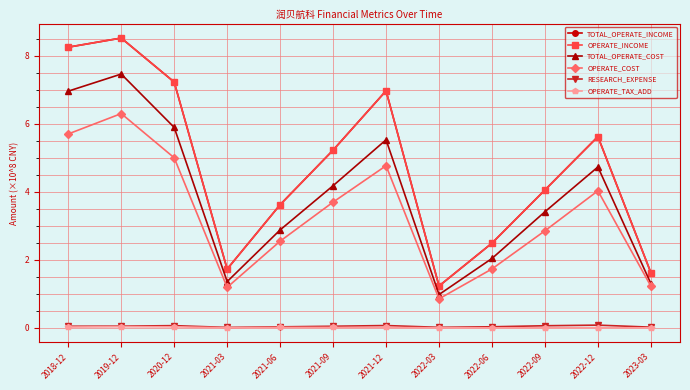

Reading right to left, what are all the values shown in this chart?

TOTAL_OPERATE_INCOME: 1.6	5.6	4.1	2.5	1.2	7.0	5.2	3.6	1.7	7.2	8.5	8.2
OPERATE_INCOME: 1.6	5.6	4.1	2.5	1.2	7.0	5.2	3.6	1.7	7.2	8.5	8.2
TOTAL_OPERATE_COST: 1.3	4.7	3.4	2.0	1.0	5.5	4.2	2.9	1.4	5.9	7.5	7.0
OPERATE_COST: 1.2	4.0	2.9	1.7	0.9	4.8	3.7	2.5	1.2	5.0	6.3	5.7
RESEARCH_EXPENSE: 0.0	0.1	0.1	0.0	0.0	0.1	0.0	0.0	0.0	0.1	0.1	0.0
OPERATE_TAX_ADD: 0.0	0.0	0.0	0.0	0.0	0.0	0.0	0.0	0.0	0.0	0.0	0.0